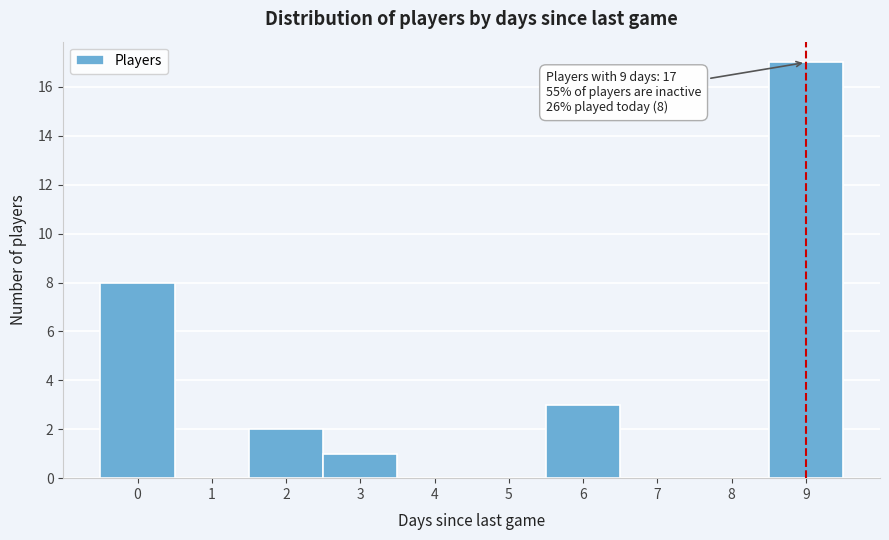

Over which range of the x-axis is the bar tallest?

8.5 to 9.5